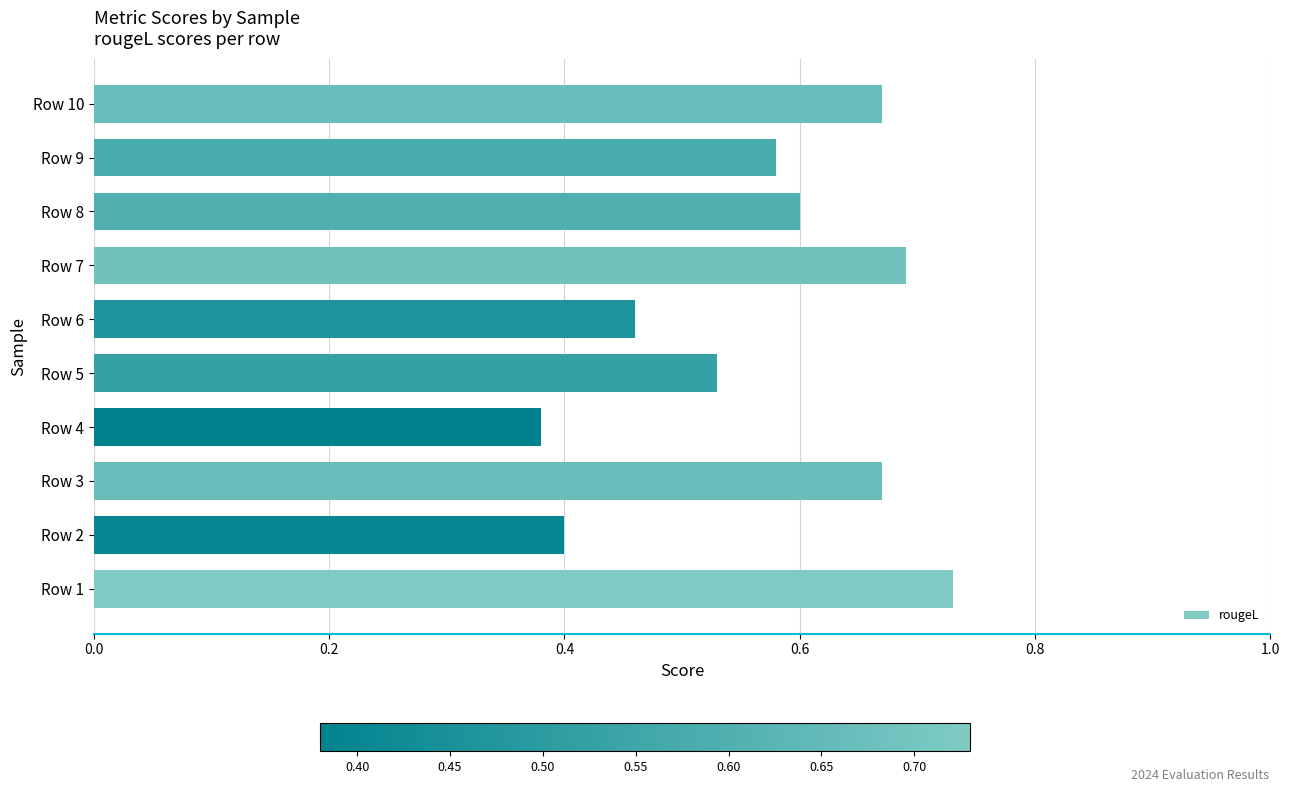

What is the change in value from Row 4 to Row 7?

+0.3